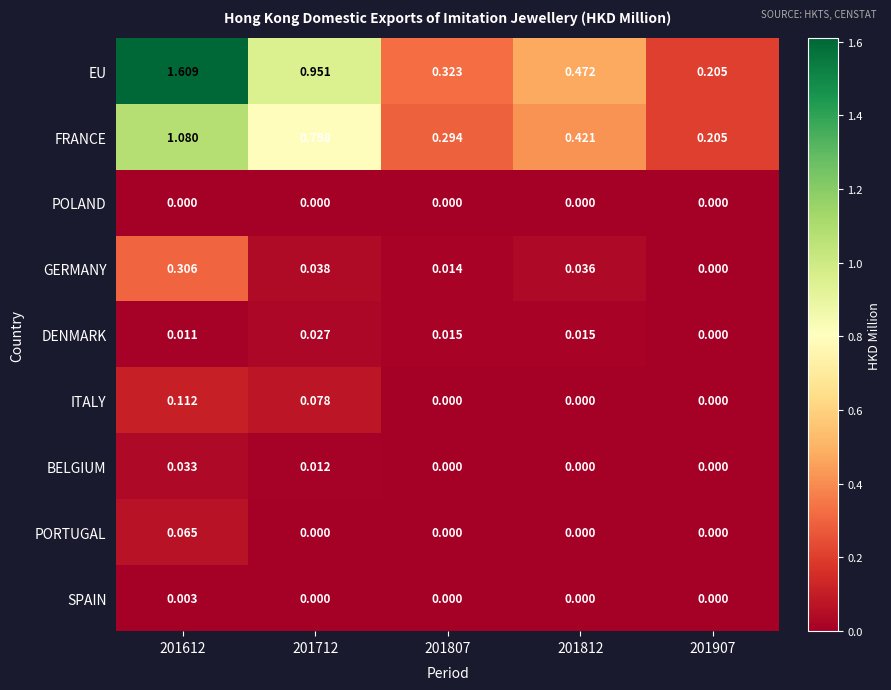

Which series has the largest total across all categories?

EU